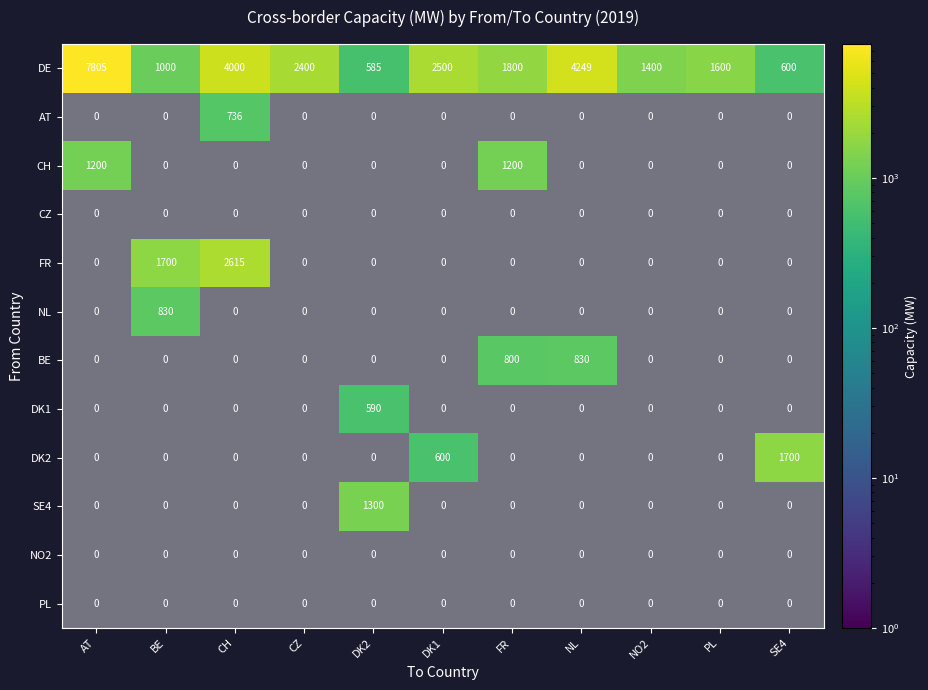

The DK2 series shows 0 at CH. True or false?

True